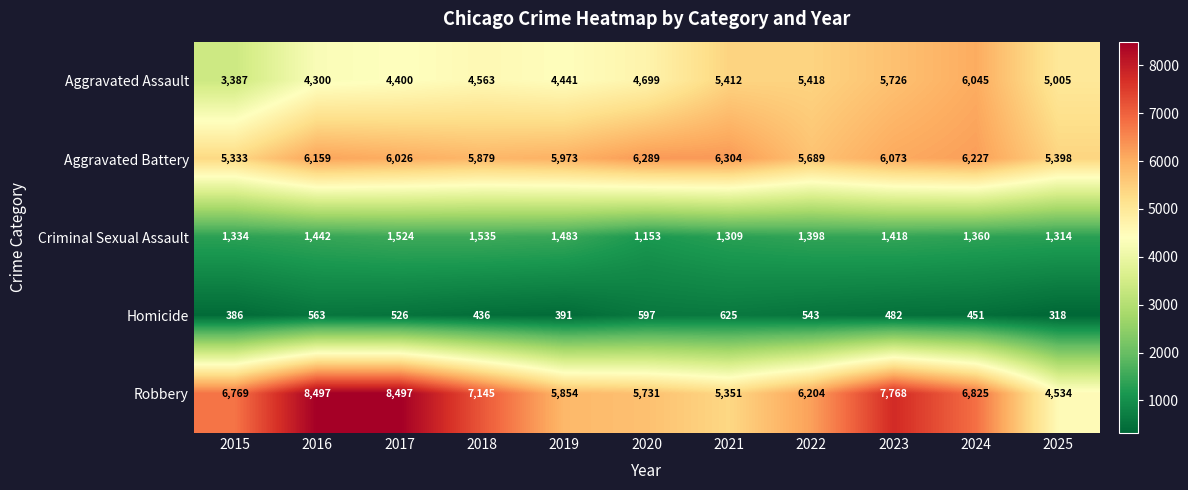

Count the number of data series in this chart.

5